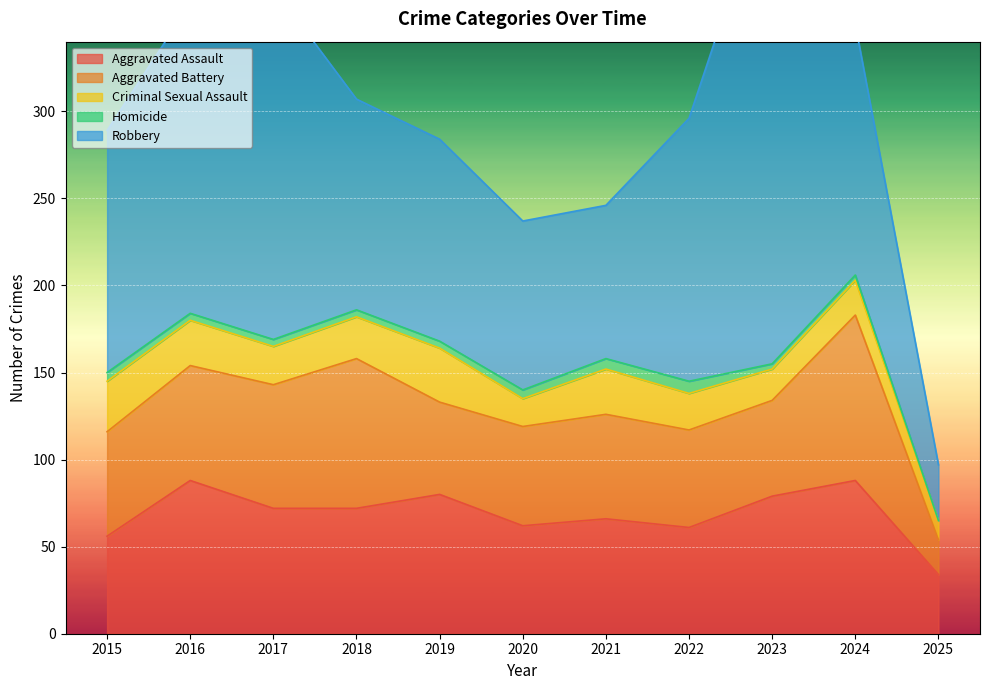

True or false: Aggravated Assault has more than 0 points higher than both neighbors.

True